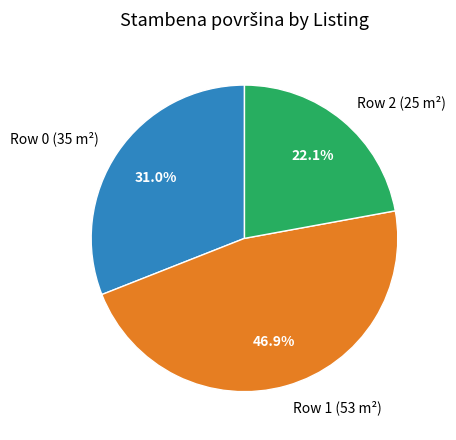

Between Row 1 (53 m²) and Row 0 (35 m²), which is larger?

Row 1 (53 m²)